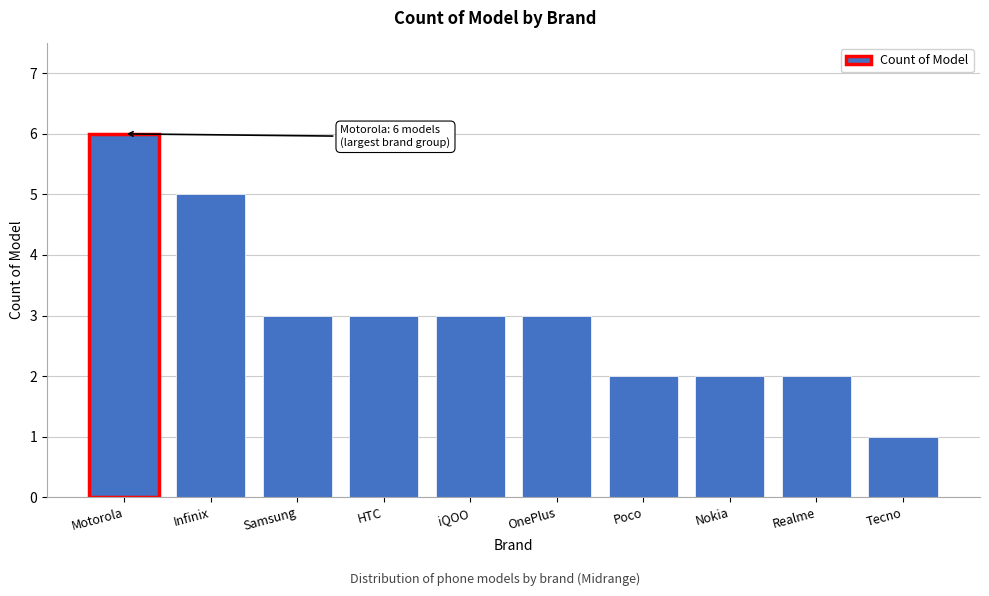

Reading left to right, extract all data points from this chart.

6	5	3	3	3	3	2	2	2	1